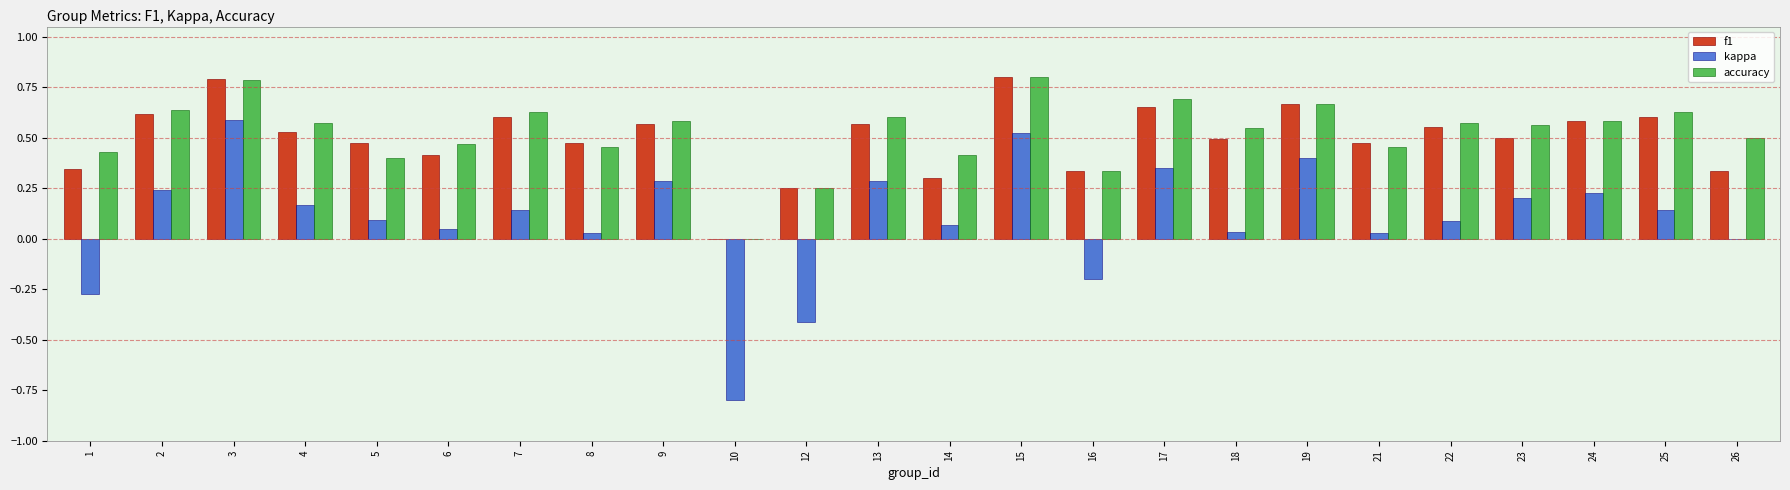

What are all the series names shown in the legend?

f1, kappa, accuracy